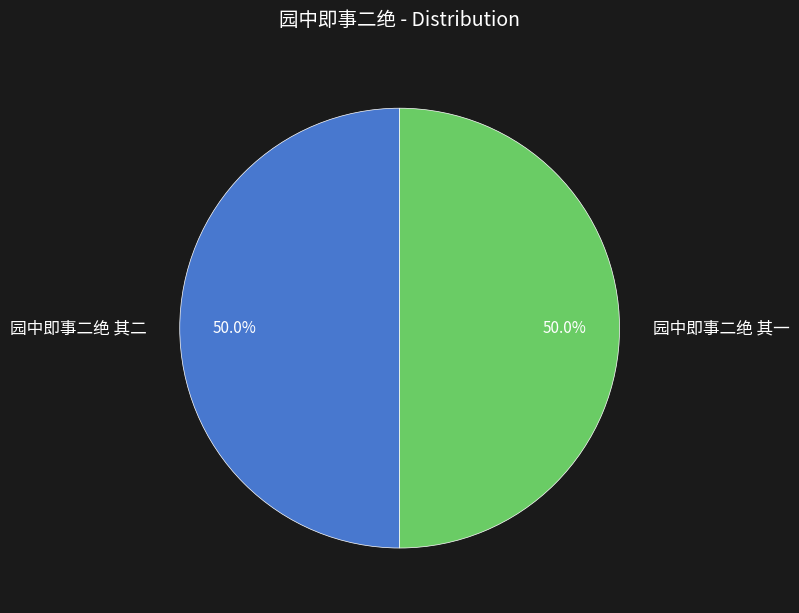

Is it true that 园中即事二绝 其二 is 50% of the pie?

True